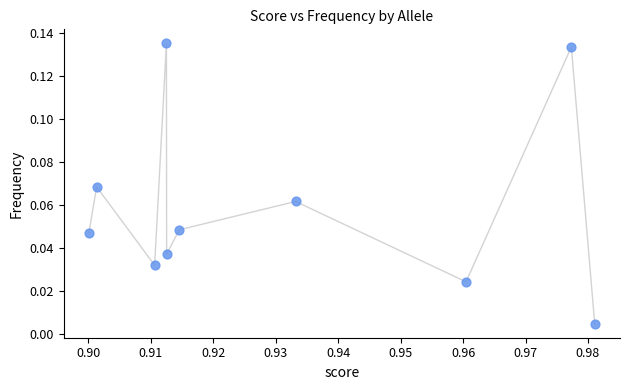

What is the average X value?

0.9